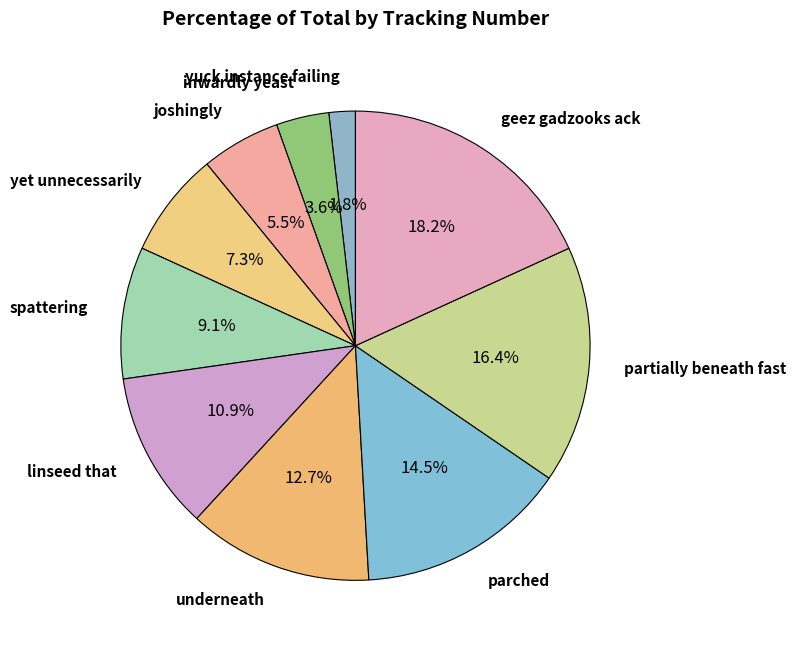

Rank the categories by value from highest to lowest.

geez gadzooks ack, partially beneath fast, parched, underneath, linseed that, spattering, yet unnecessarily, joshingly, inwardly yeast, yuck instance failing